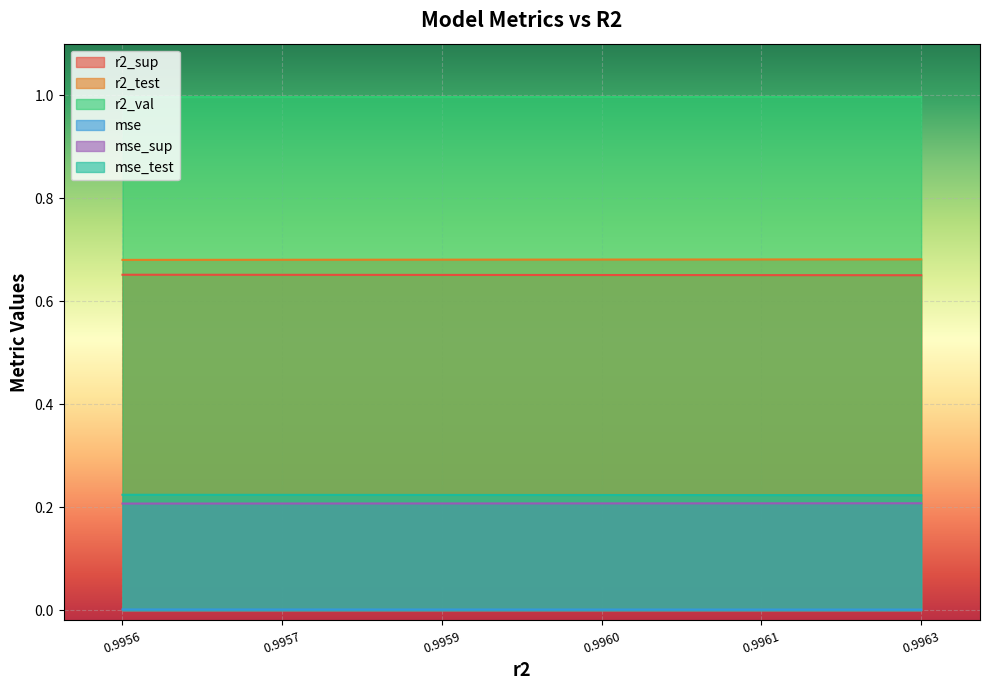

The value of mse_test at 0.9963 is 0.3. True or false?

False